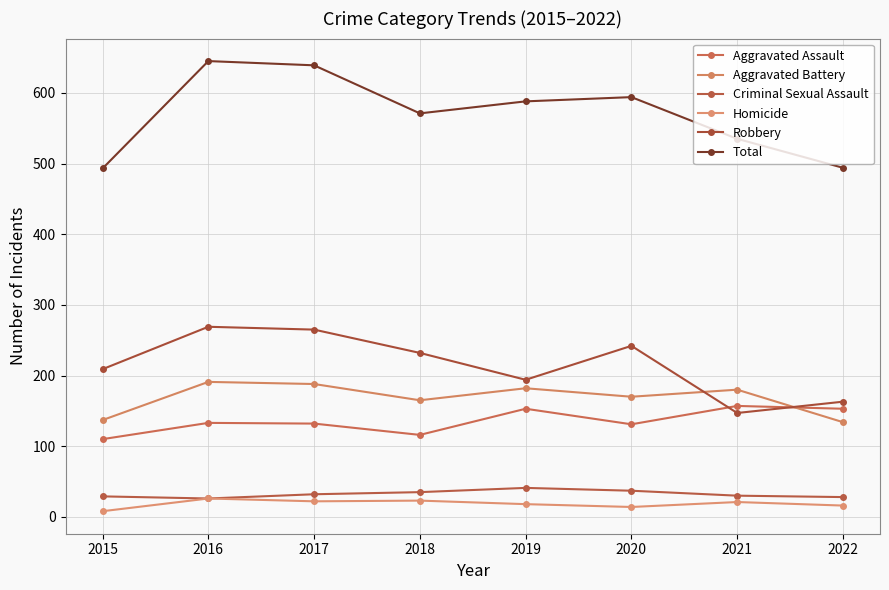

In Total, how many points are higher than both neighbors (excluding endpoints)?

2